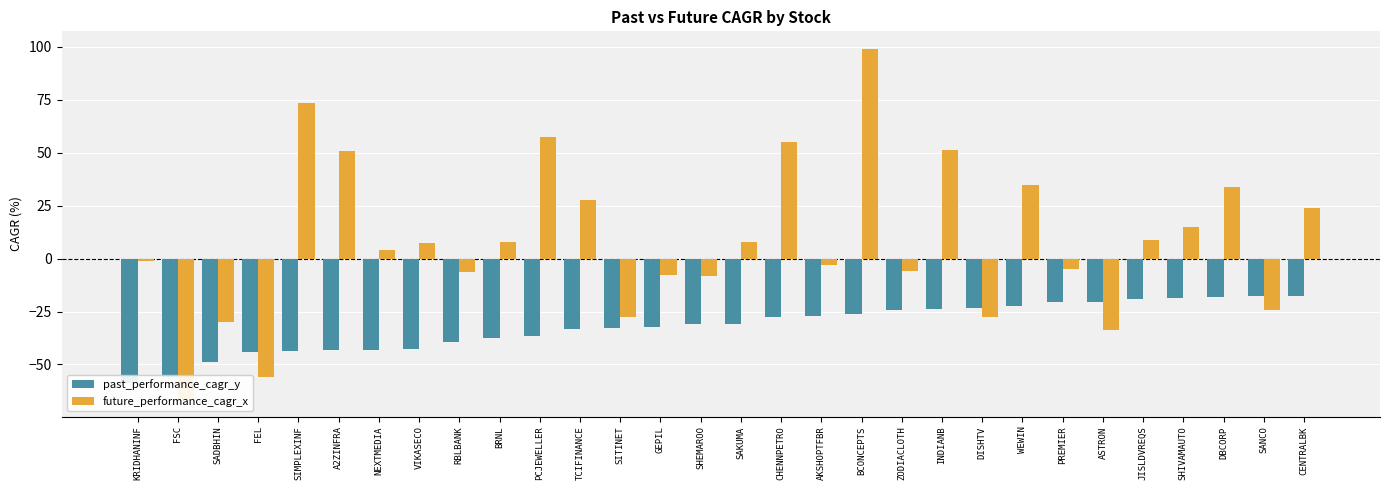

Rank the series by their average value, from lowest to highest.

past_performance_cagr_y, future_performance_cagr_x